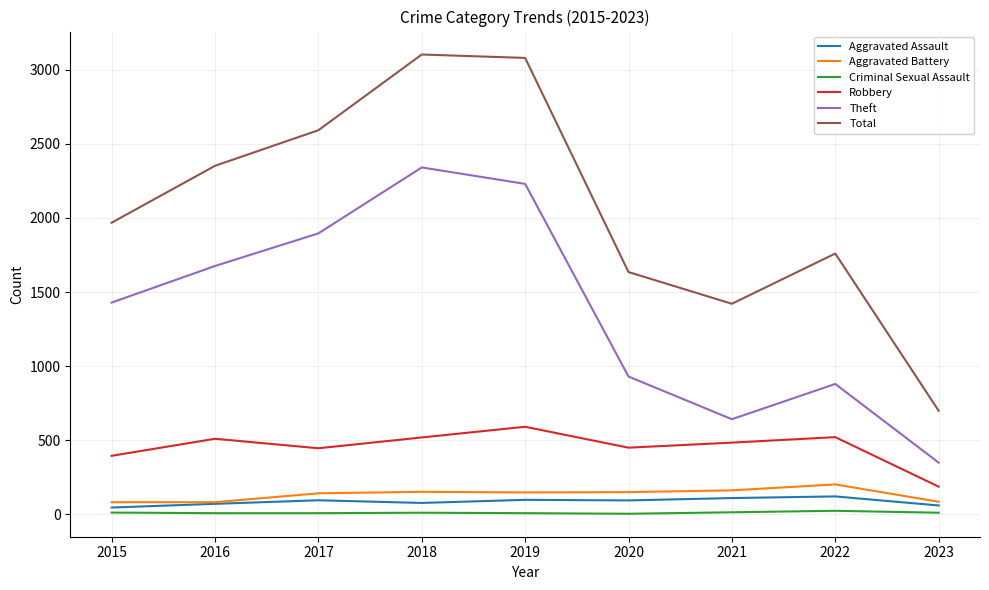

At which category does Theft reach its first local peak?

2018